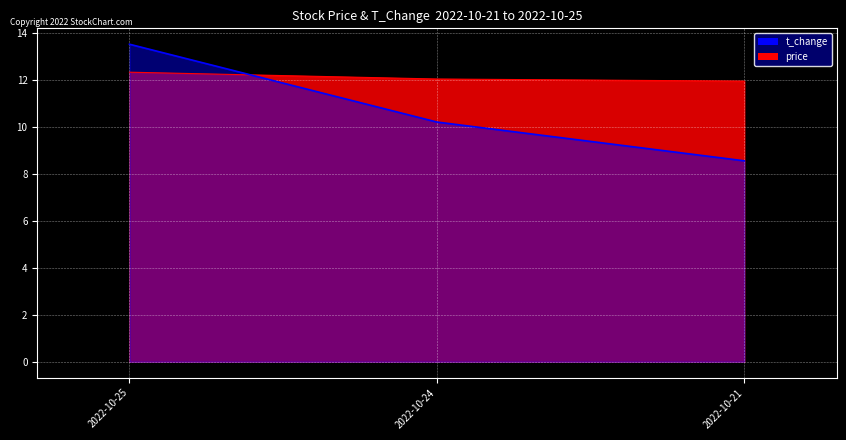

Does the chart display data point markers on the line(s)?

No